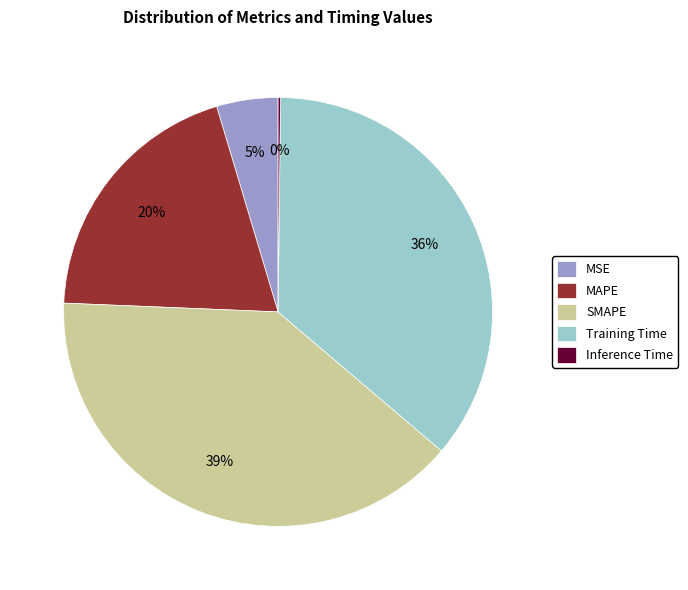

Which has a higher value, MAPE or MSE?

MAPE